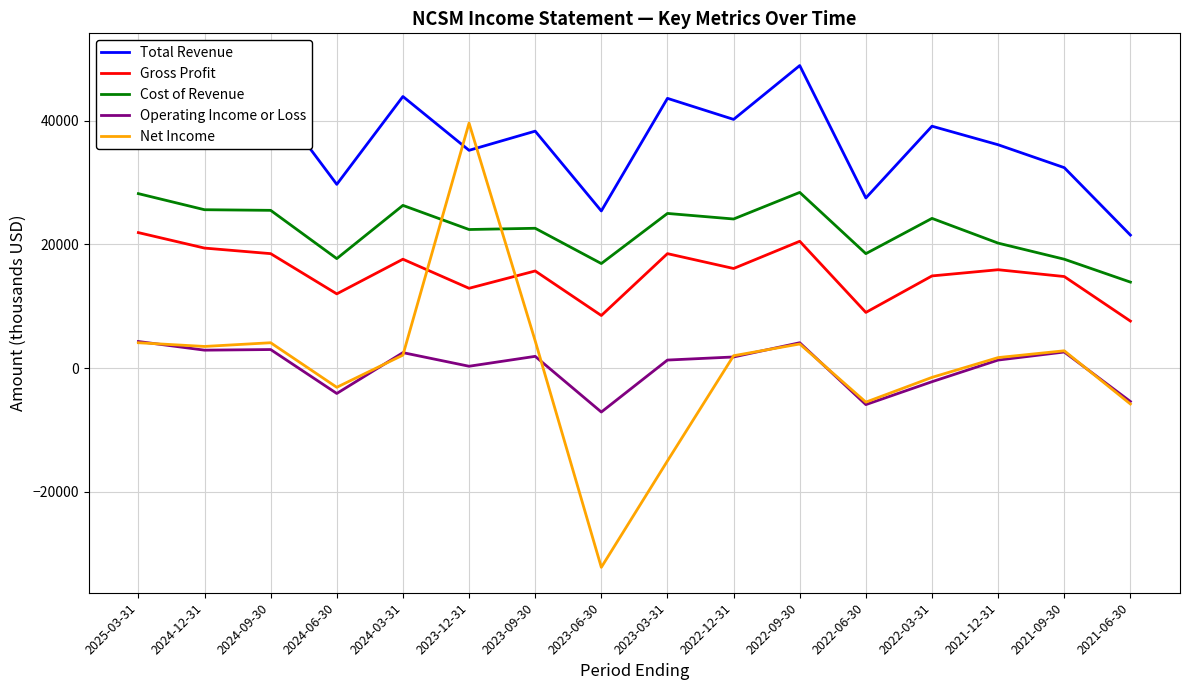

Between 2023-06-30 and 2021-09-30, which is larger?

2021-09-30